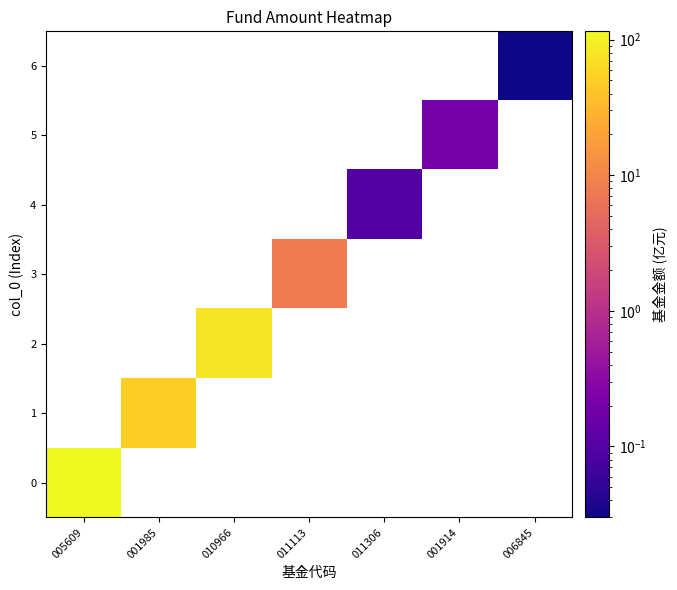

At how many categories does at least one series exceed 38?

3